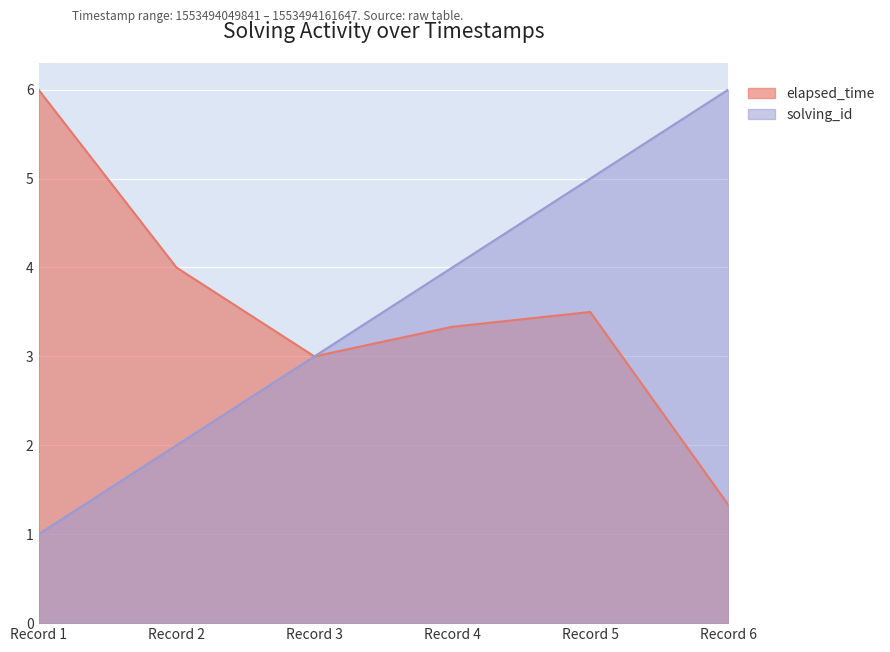

Rank the categories by solving_id value from lowest to highest.

Record 1, Record 2, Record 3, Record 4, Record 5, Record 6